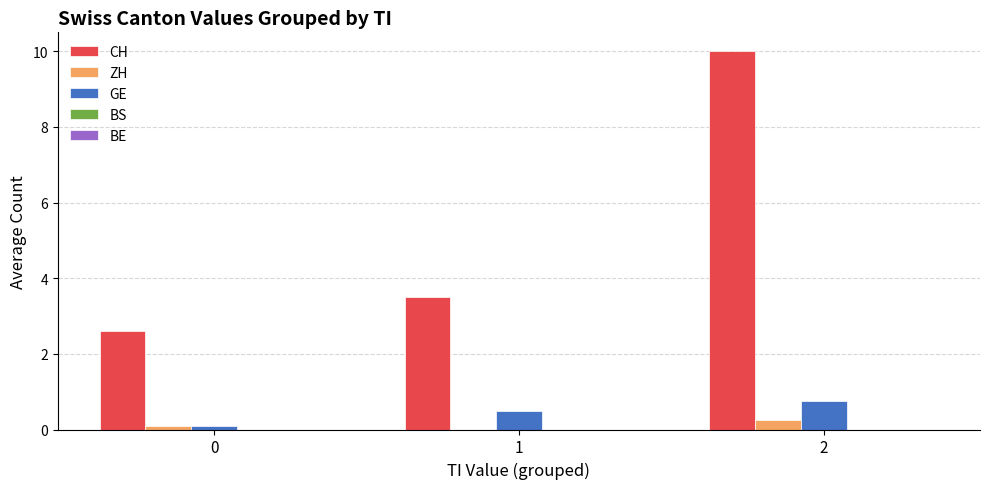

What is the greatest value displayed?

10.0